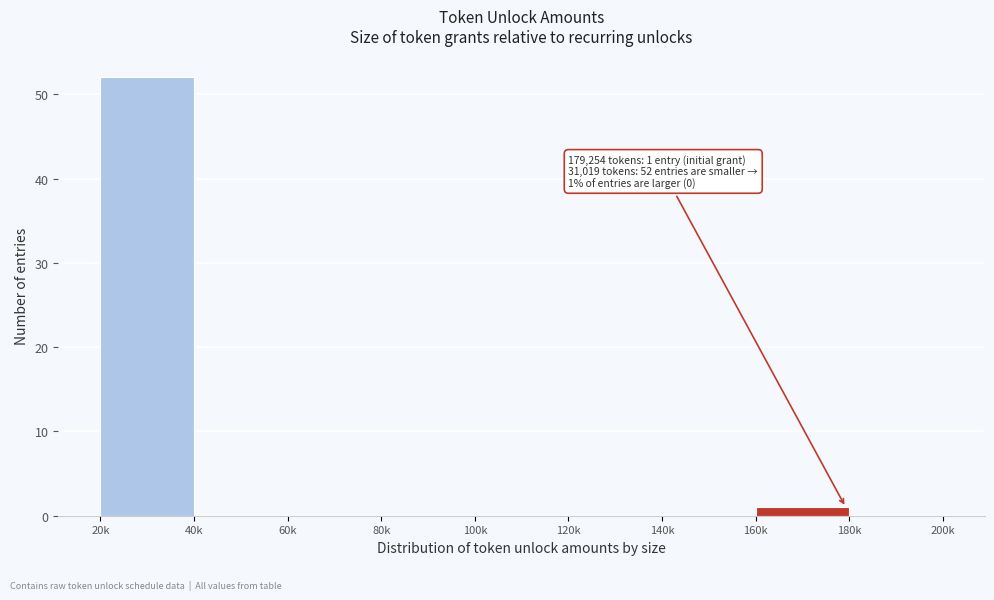

Reading right to left, list all the values displayed in this chart.

180k=0	160k=1	140k=0	120k=0	100k=0	80k=0	60k=0	40k=0	20k=52